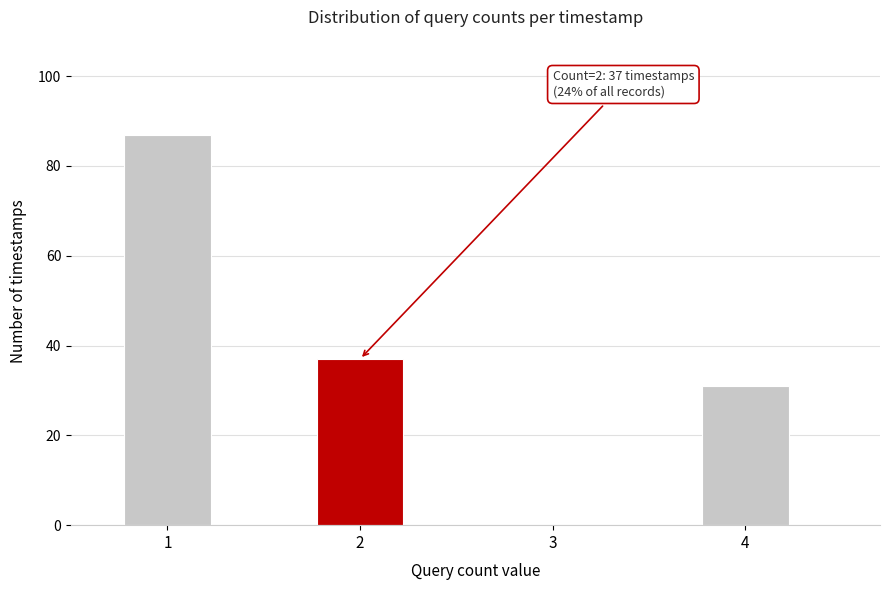

Reading left to right, transcribe all the data shown in this chart.

1=87	2=37	3=0	4=31